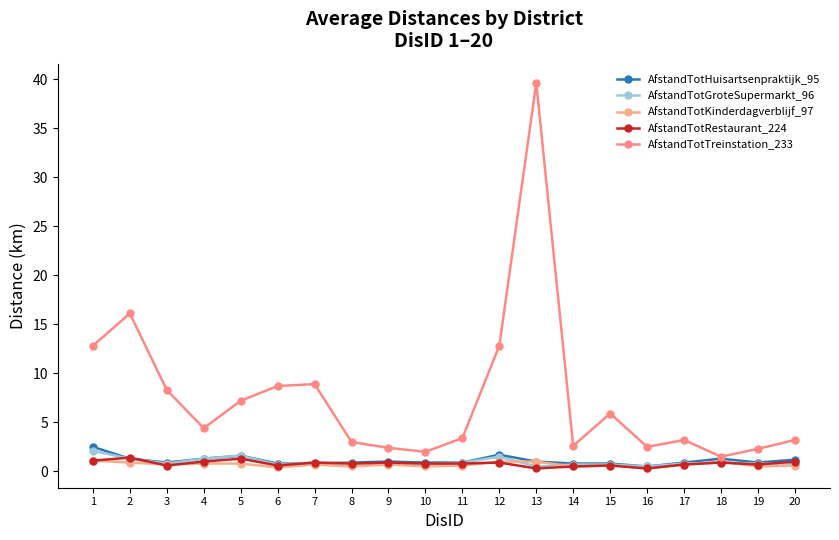

How many times do AfstandTotHuisartsenpraktijk_95 and AfstandTotGroteSupermarkt_96 cross each other?

2